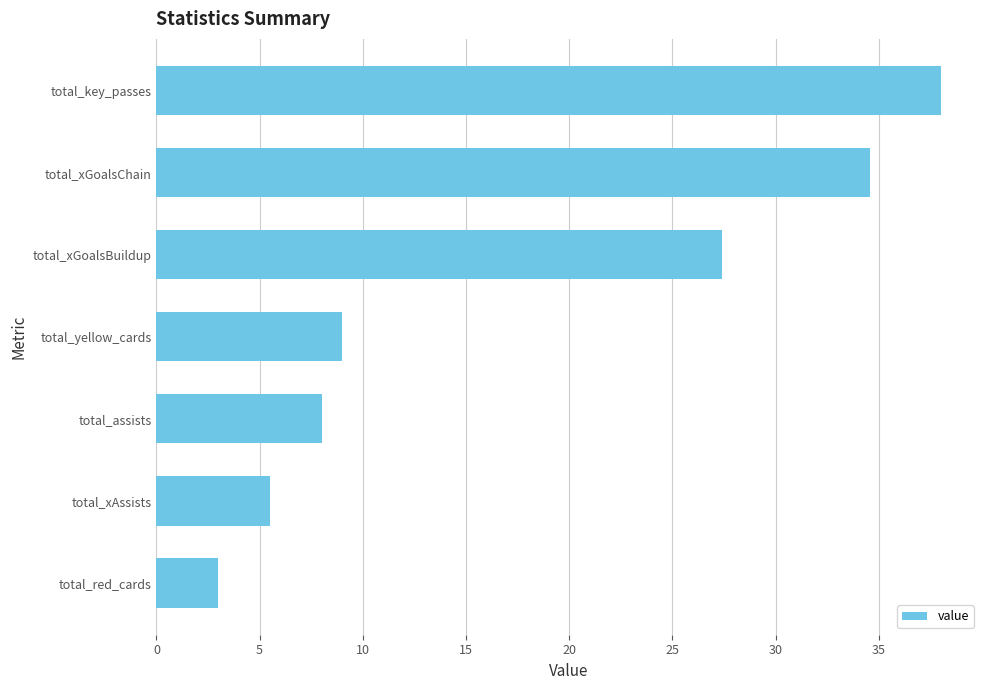

Rank the categories by value from lowest to highest.

total_red_cards, total_xAssists, total_assists, total_yellow_cards, total_xGoalsBuildup, total_xGoalsChain, total_key_passes